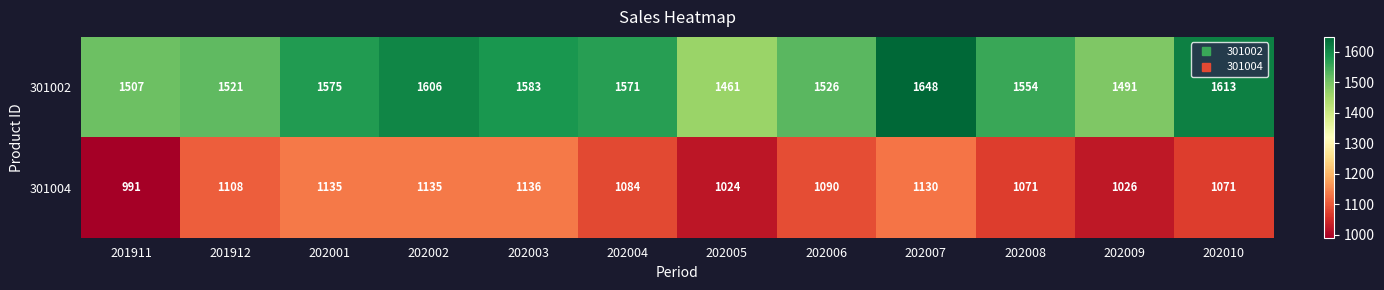

What is the sum of all 301004 values?

13001